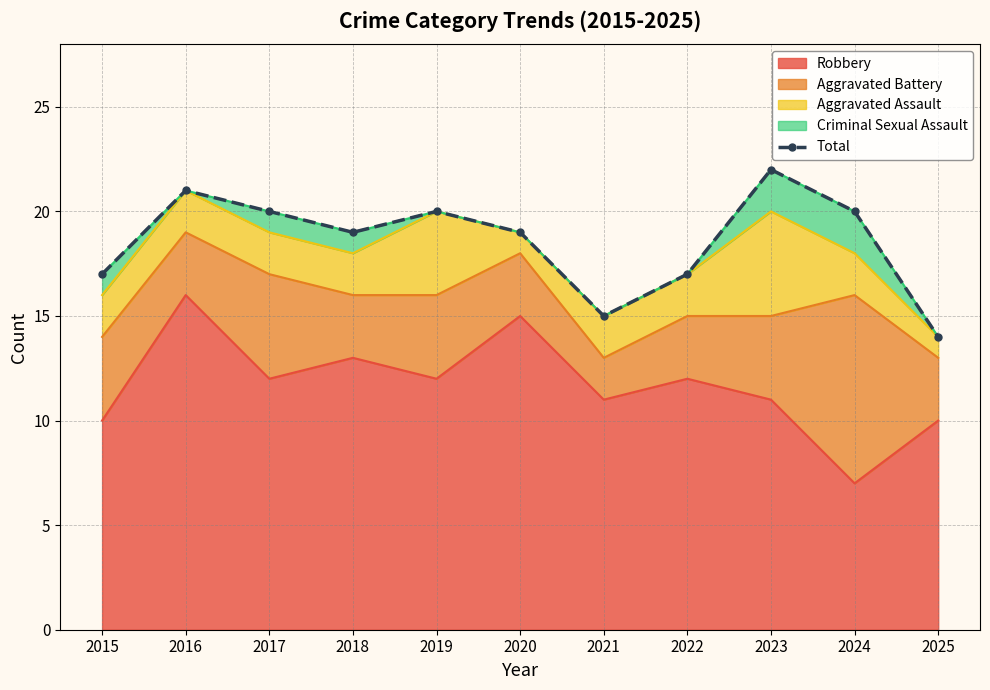

What is the approximate value at 2020?

19